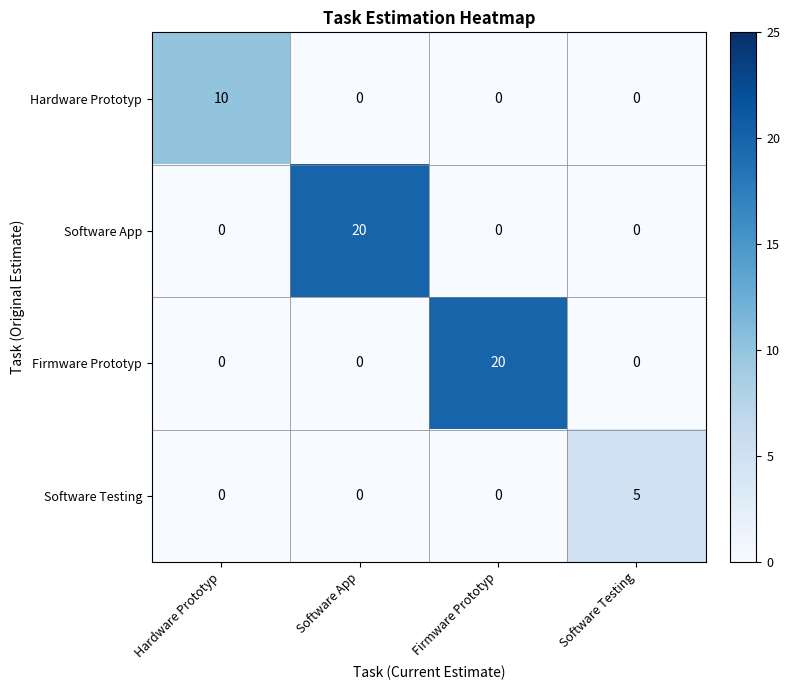

The Software App series shows -10 at Software Testing. True or false?

False